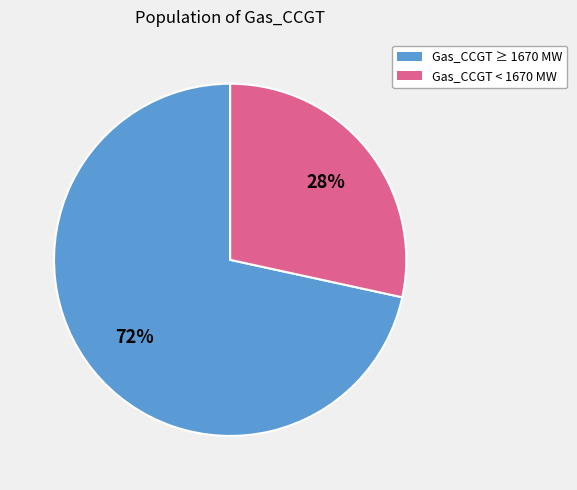

To the nearest percent, what is the average slice percentage?

50%